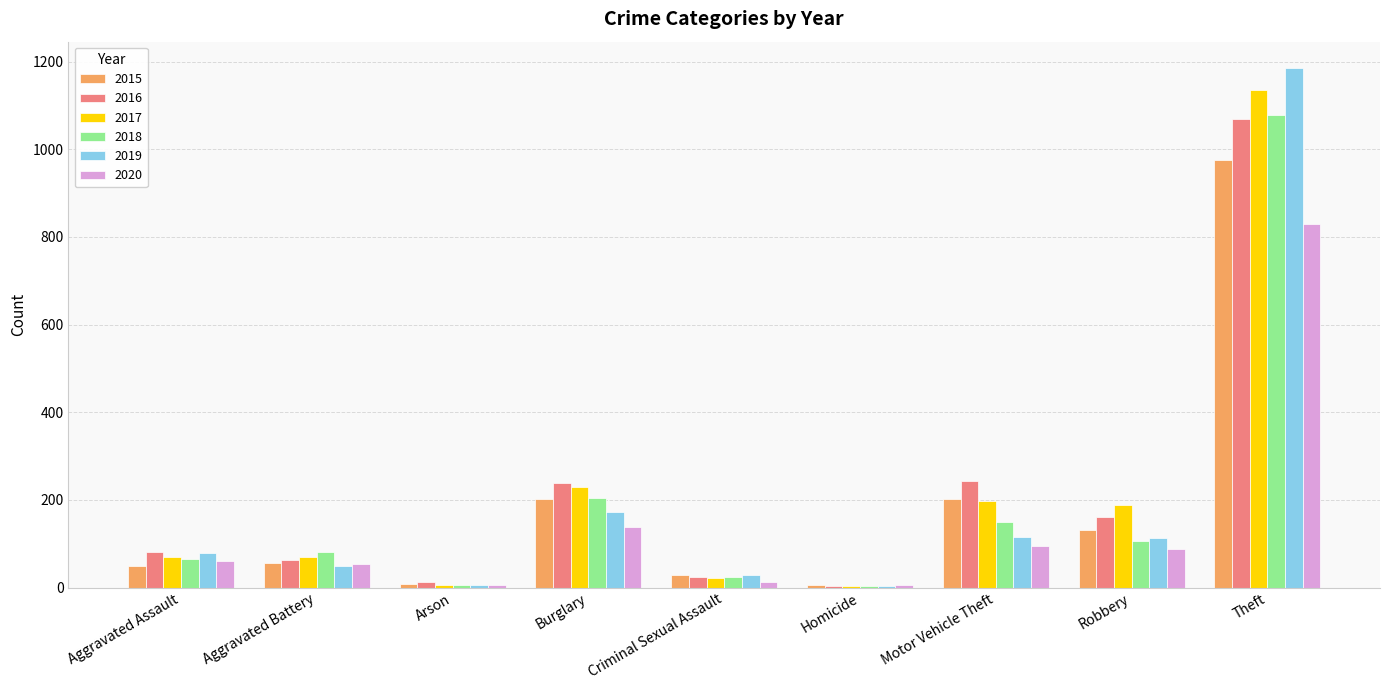

Between Aggravated Assault and Criminal Sexual Assault, which series saw the biggest shift?

2016